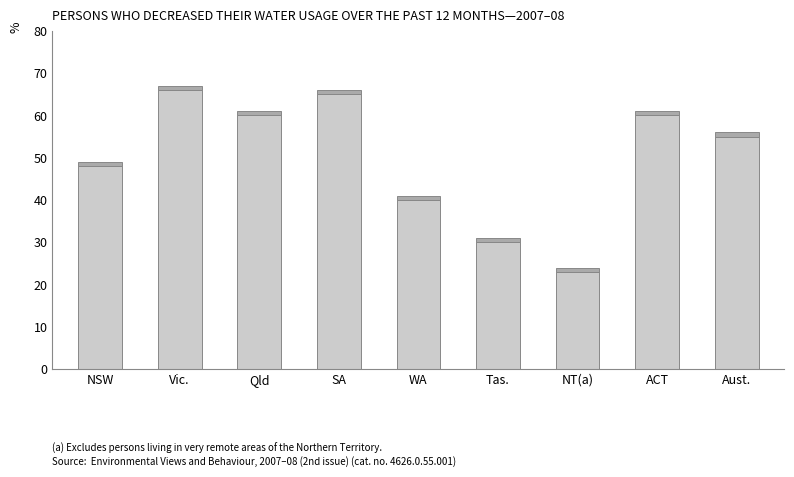

What is the label of the 6th bar from the right?

SA